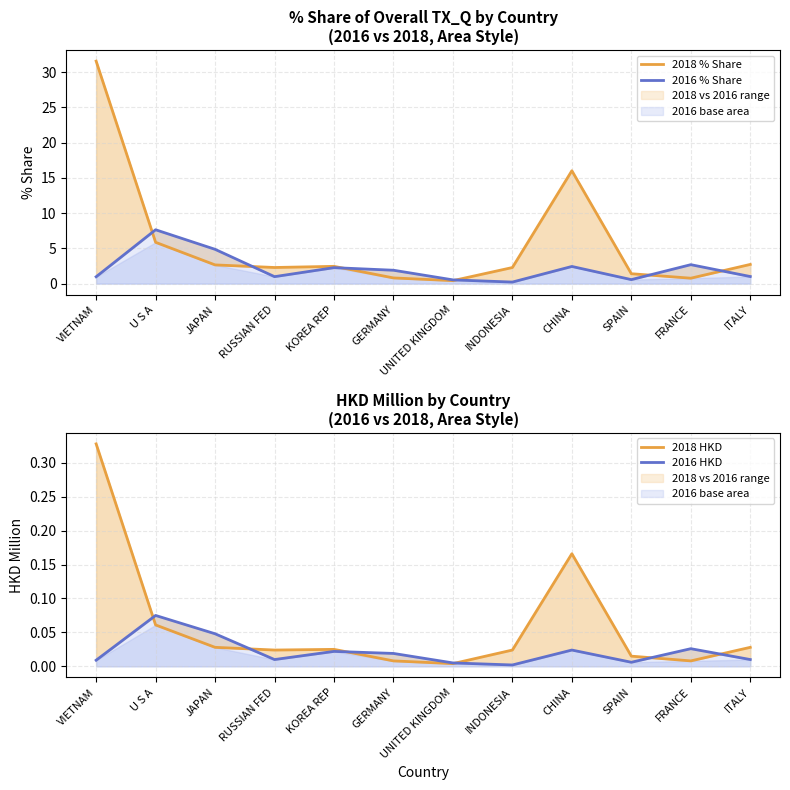

What is the label of the 4th point from the left?

RUSSIAN FED